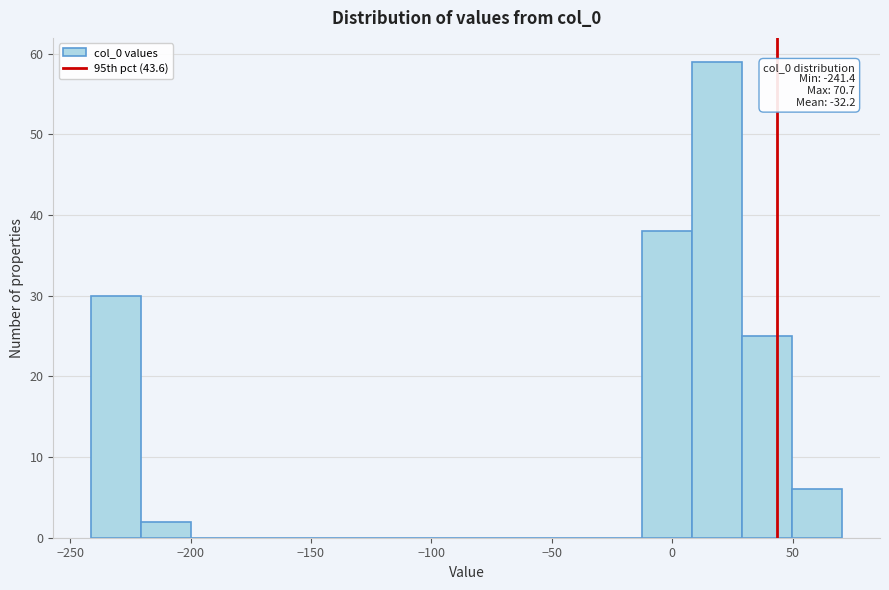

Over which range of the x-axis is the bar tallest?

10 to 30